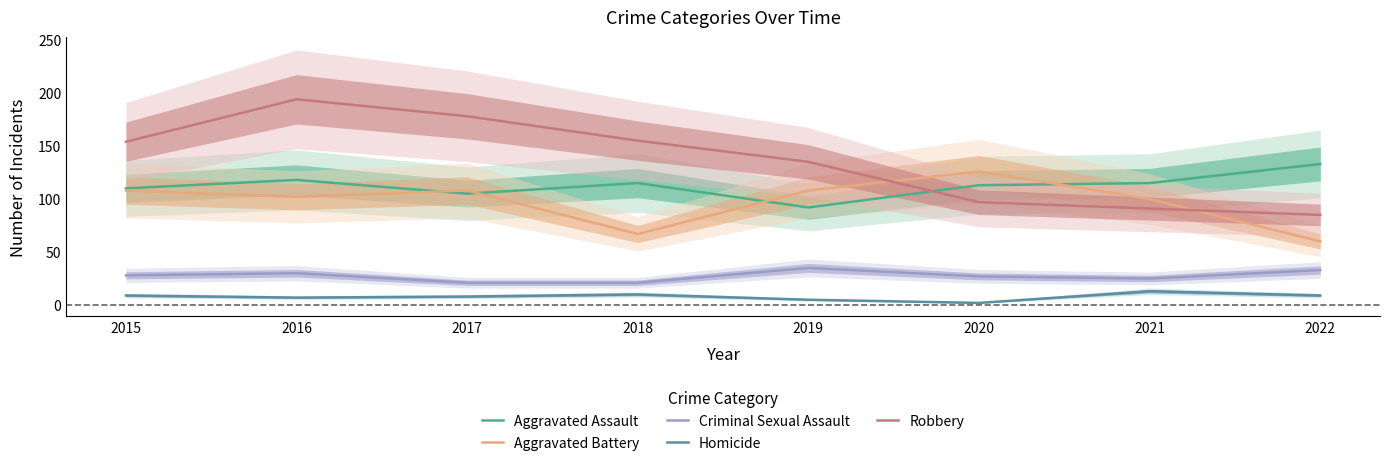

What is the value of the Criminal Sexual Assault point at the 6th from the left?

27